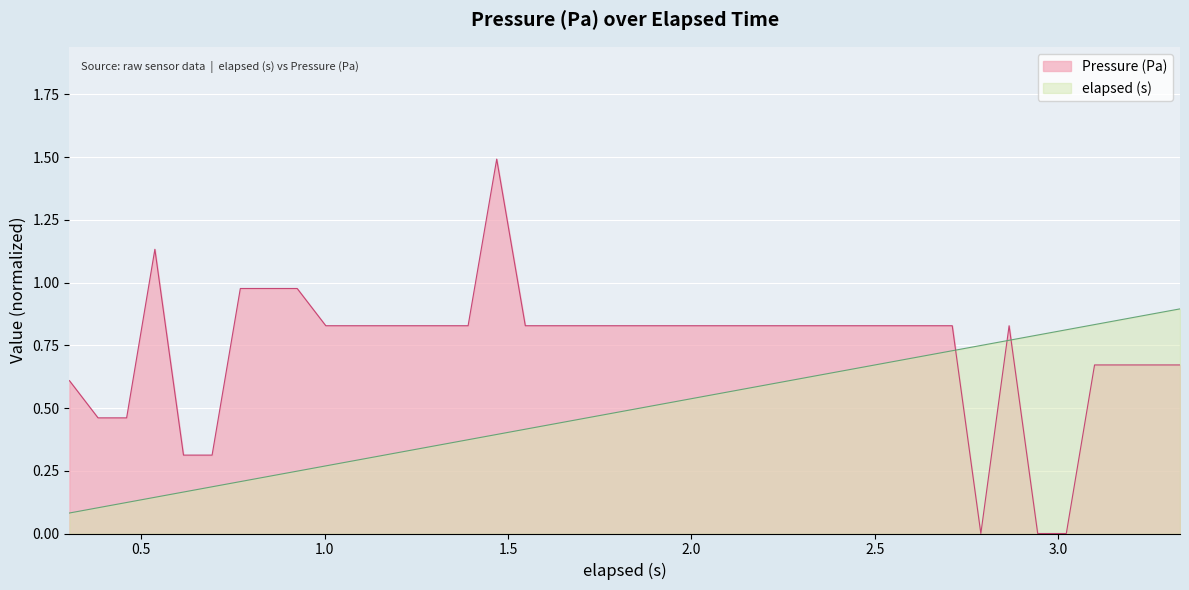

What is the maximum value shown in the chart?

1.5